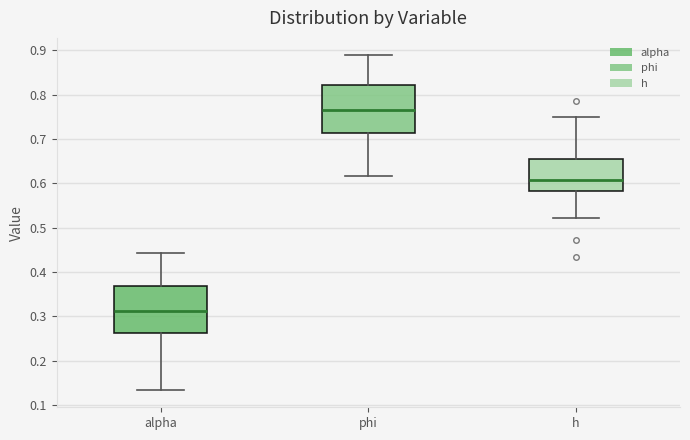

Where is the upper edge of the box for phi on the y-axis? The values are not printed on the chart, so give them approximately, as read against the axis.

0.82